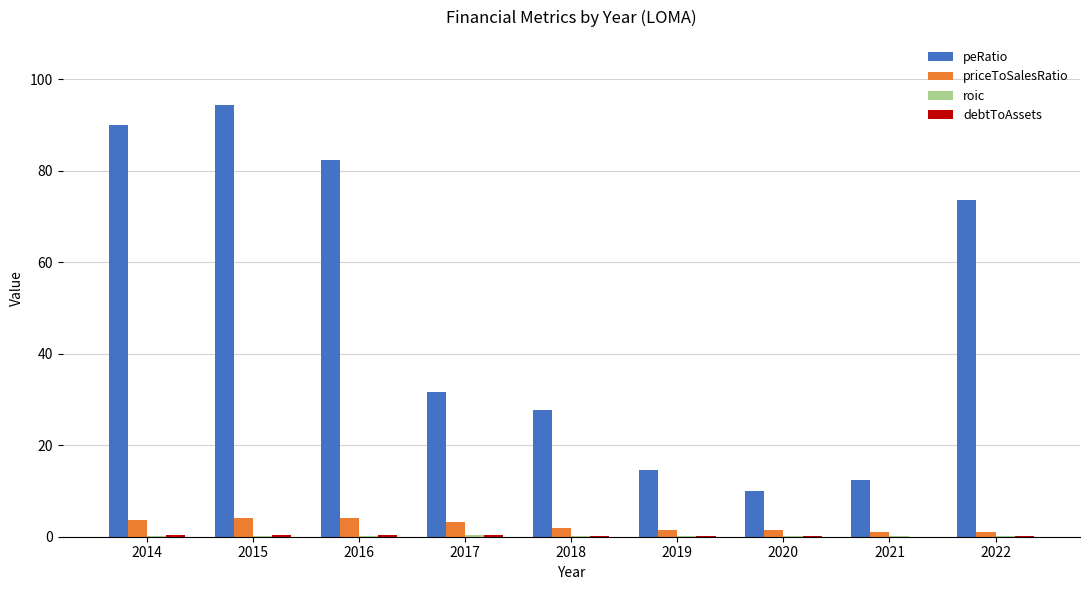

Which series changed the most between 2016 and 2020?

peRatio